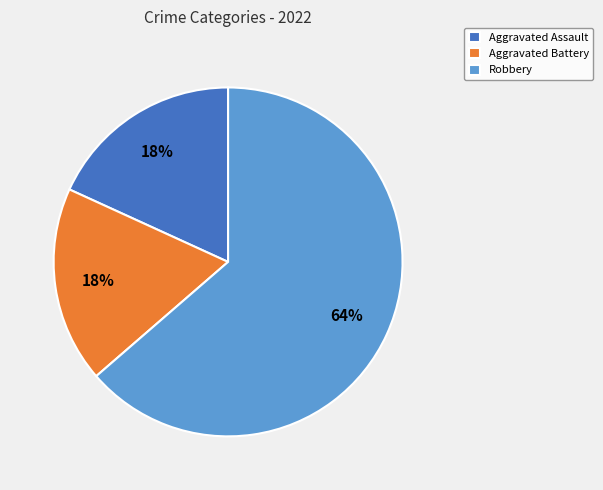

Approximately how many times larger is the value at Aggravated Assault compared to Aggravated Battery?

1.0